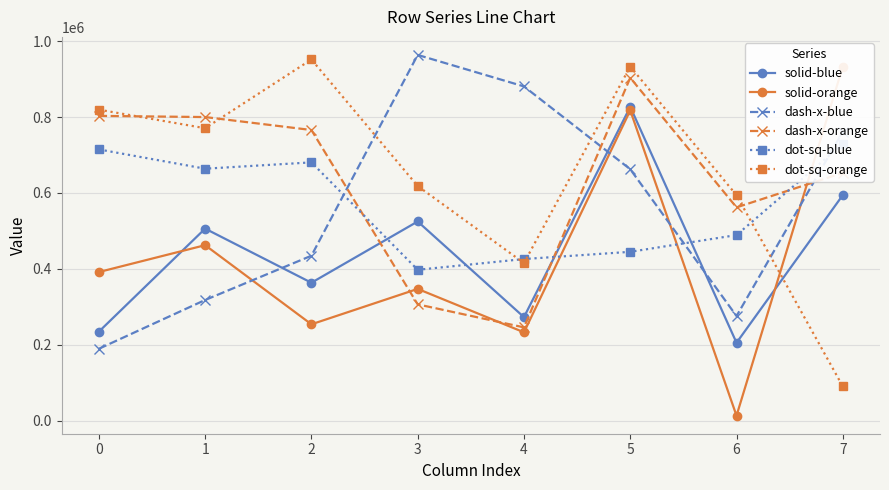

Reading left to right, list all the values displayed in this chart.

solid-blue: 0=234288	1=505956	2=363303	3=524779	4=272610	5=826962	6=205085	7=594369
solid-orange: 0=391490	1=462322	2=253738	3=347055	4=232631	5=817622	6=12831	7=933318
dash-x-blue: 0=189221	1=317813	2=434522	3=963863	4=880835	5=662507	6=275492	7=761483
dash-x-orange: 0=803207	1=800068	2=765922	3=306326	4=245626	5=903623	6=561960	7=652988
dot-sq-blue: 0=714743	1=663933	2=680602	3=397450	4=425764	5=444808	6=488962	7=729479
dot-sq-orange: 0=819583	1=770631	2=951886	3=618246	4=415190	5=933319	6=593959	7=90005